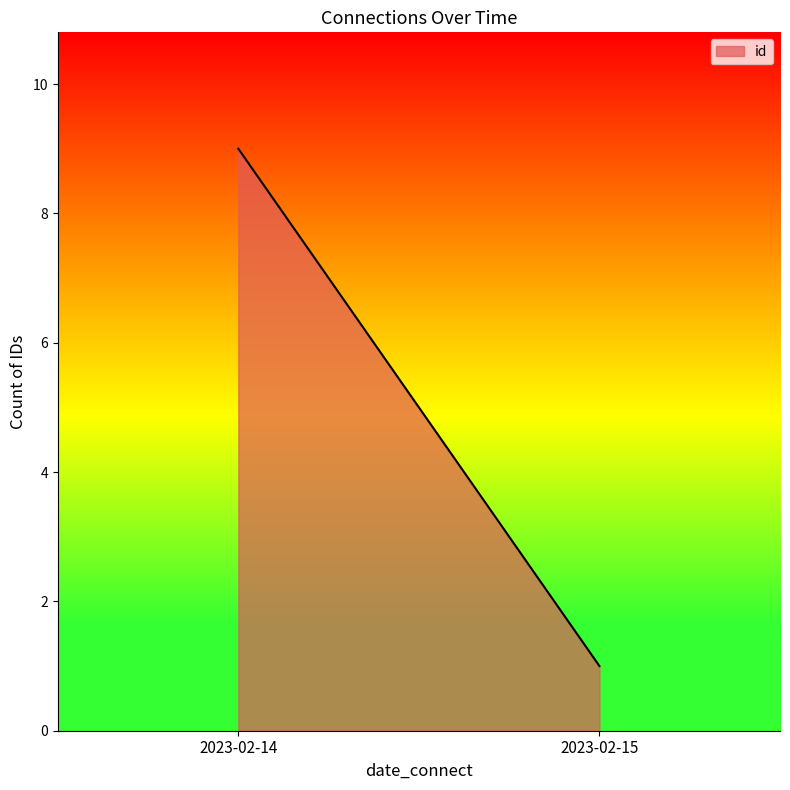

Rank the categories by value from highest to lowest.

2023-02-14, 2023-02-15